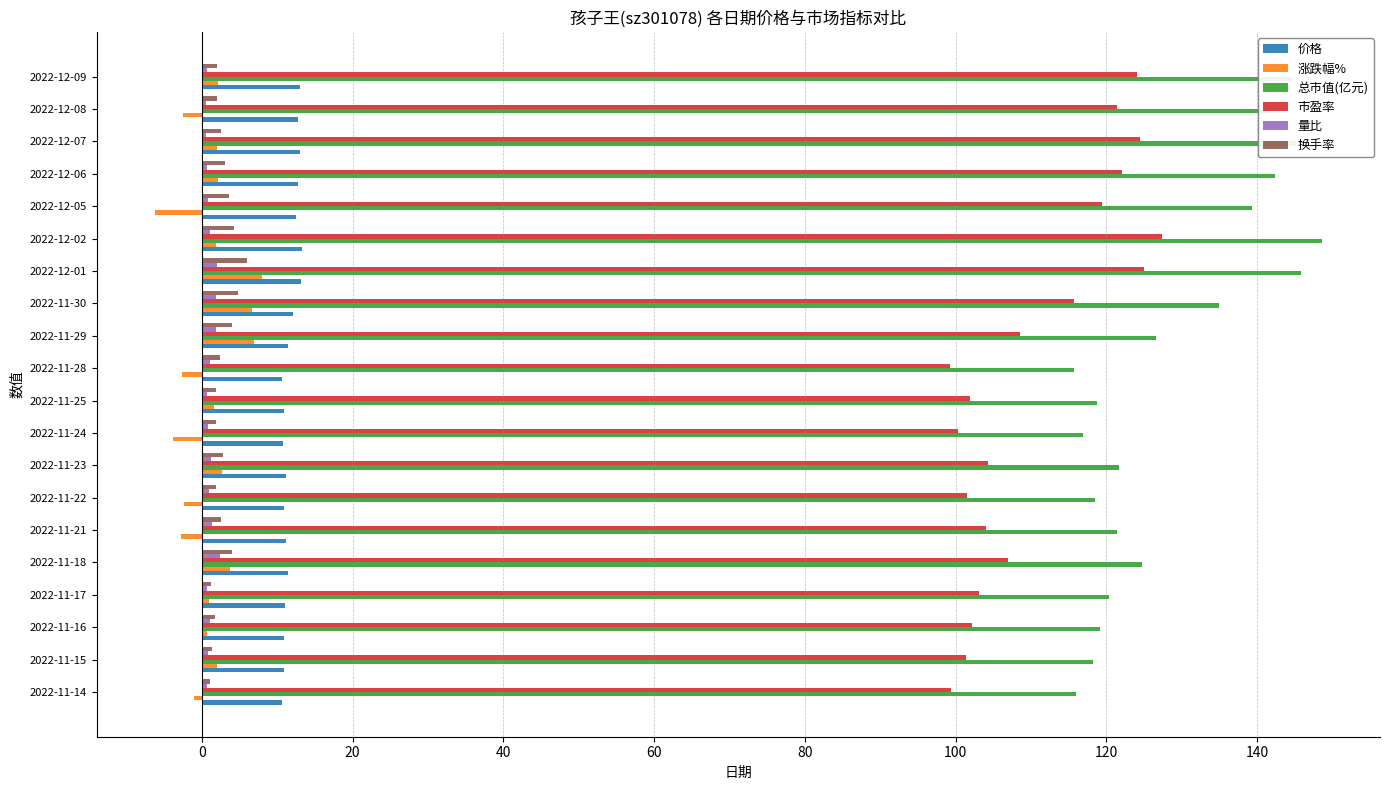

What are all the series names shown in the legend?

价格, 涨跌幅%, 总市值(亿元), 市盈率, 量比, 换手率